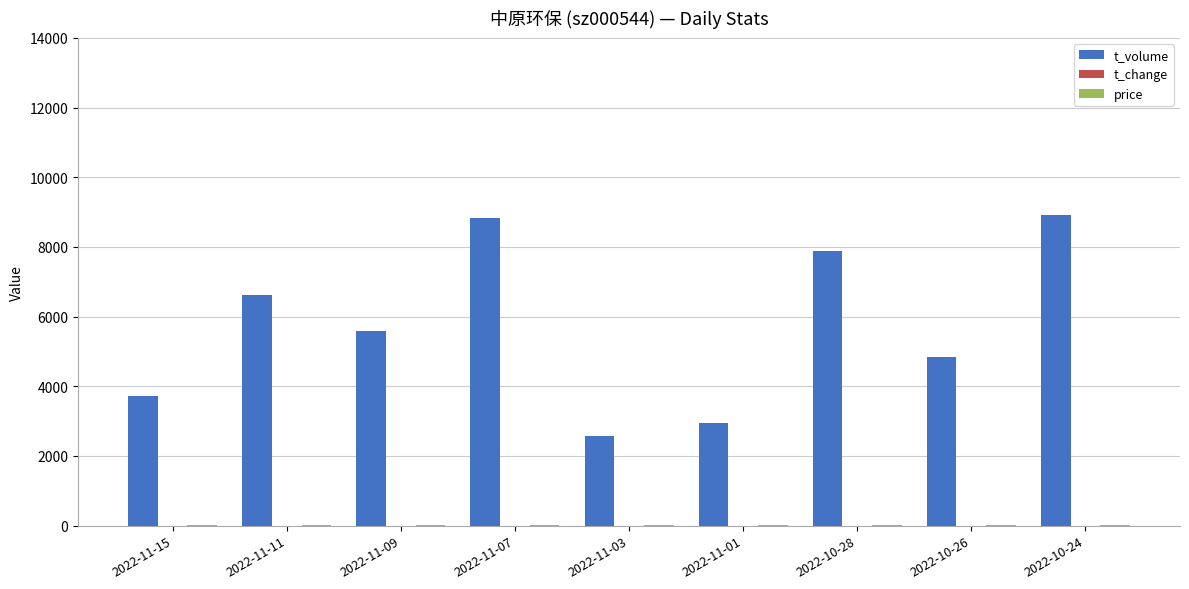

The value of t_volume at 2022-10-26 is 4836.0. True or false?

True